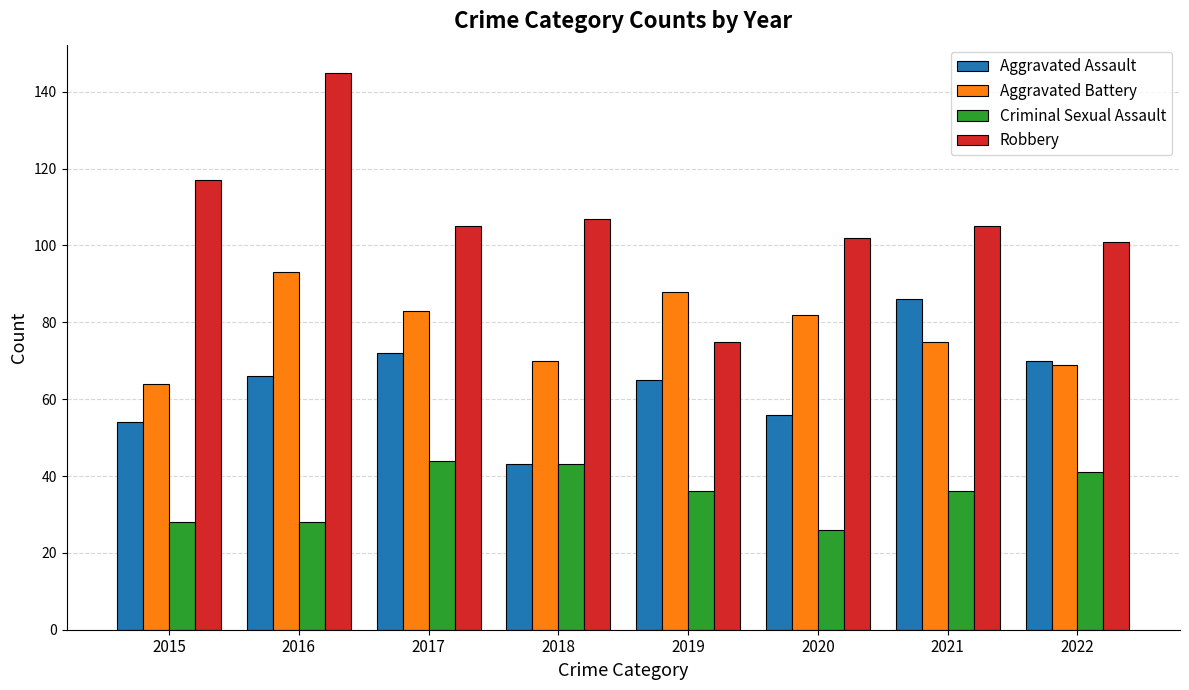

Which series has the largest range (max minus min)?

Robbery